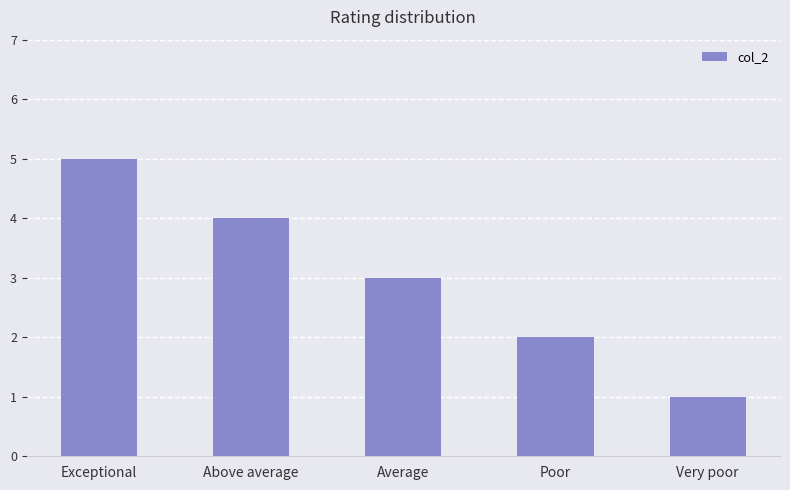

Count the values in the range 2 to 4.

3